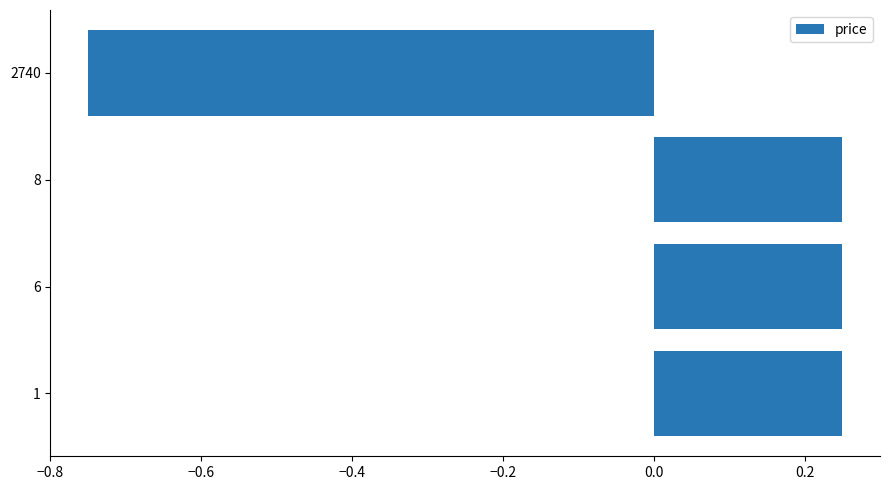

Which has a higher value, 8 or 2740?

8